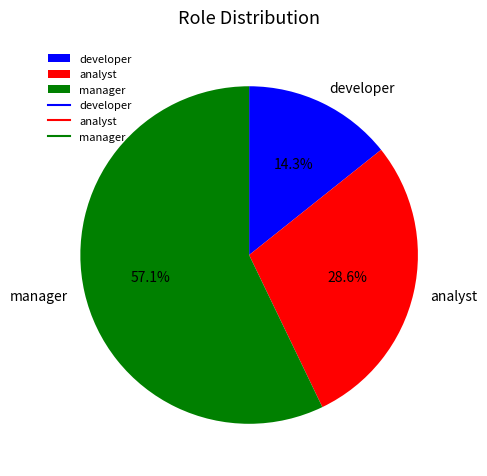

How much of the chart is everything except analyst?

71.4%